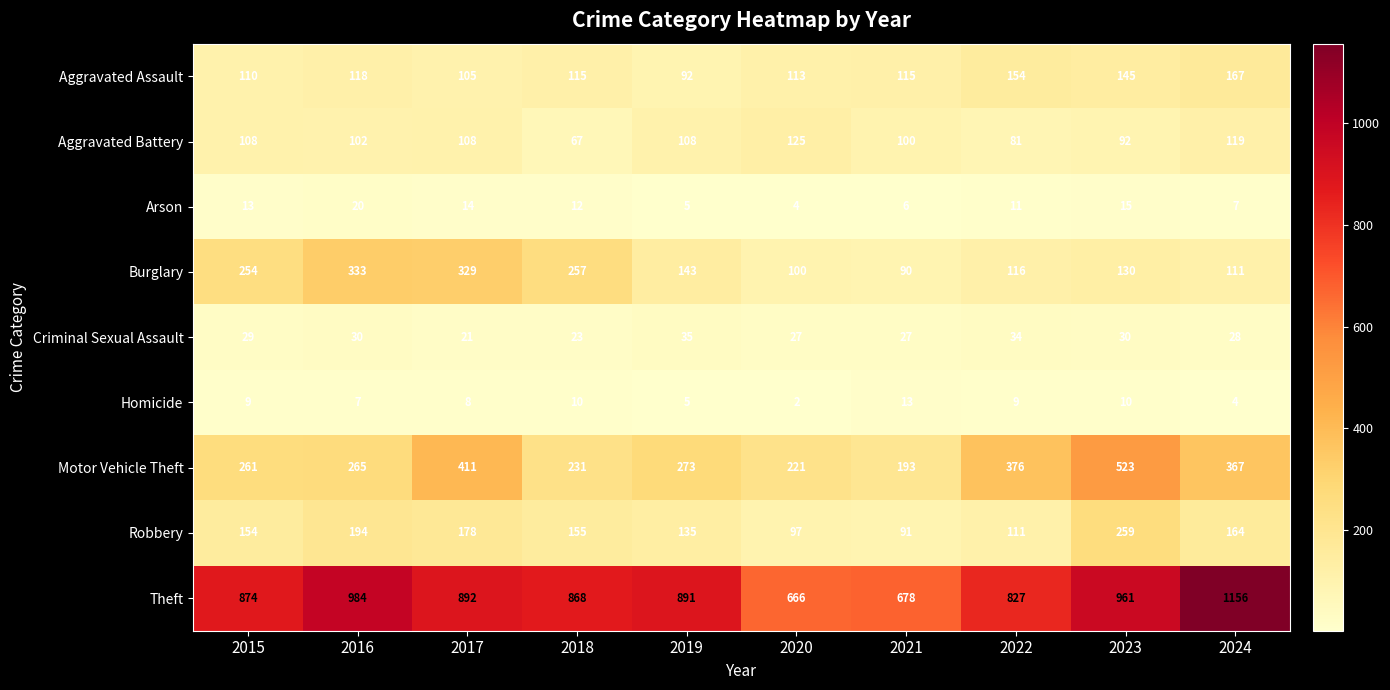

Which category has the lowest value across all series?

2020